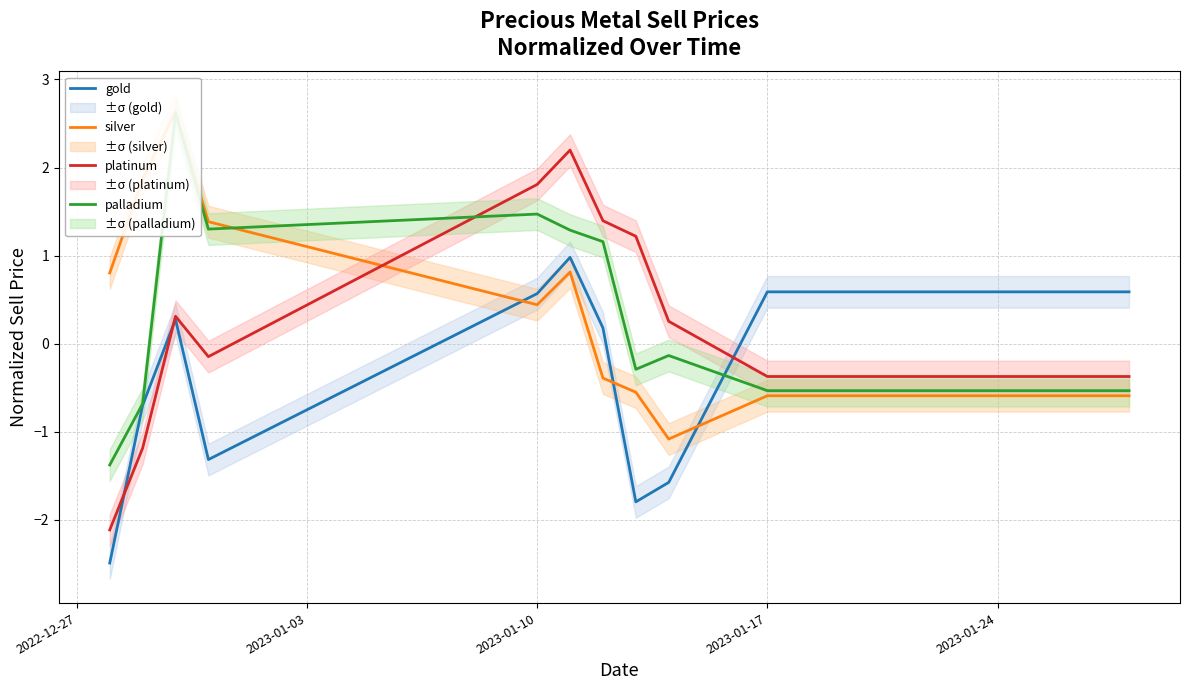

What is the highest value of the gold series?

1.0